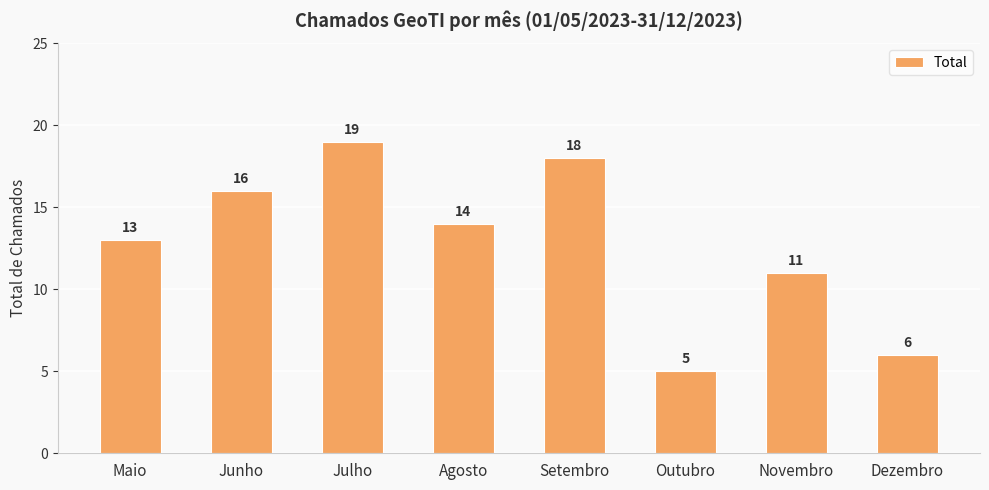

What is the difference between the maximum and minimum values?

14